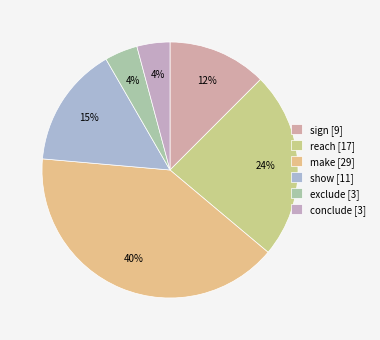

What portion of the pie excludes make [29]?

59.7%